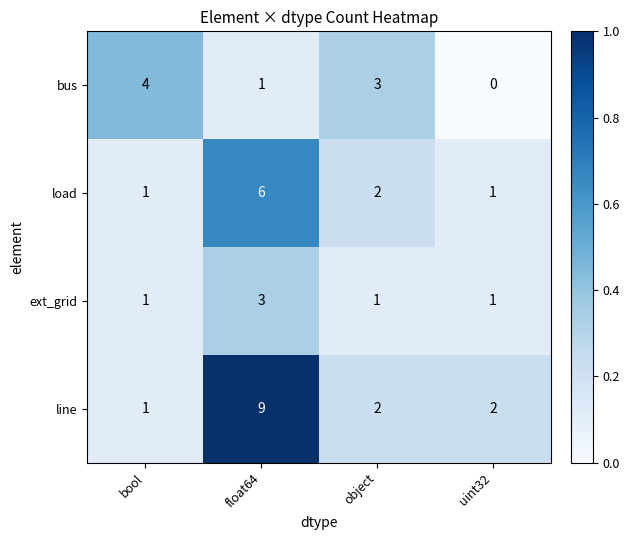

The ext_grid series shows 5 at float64. True or false?

False